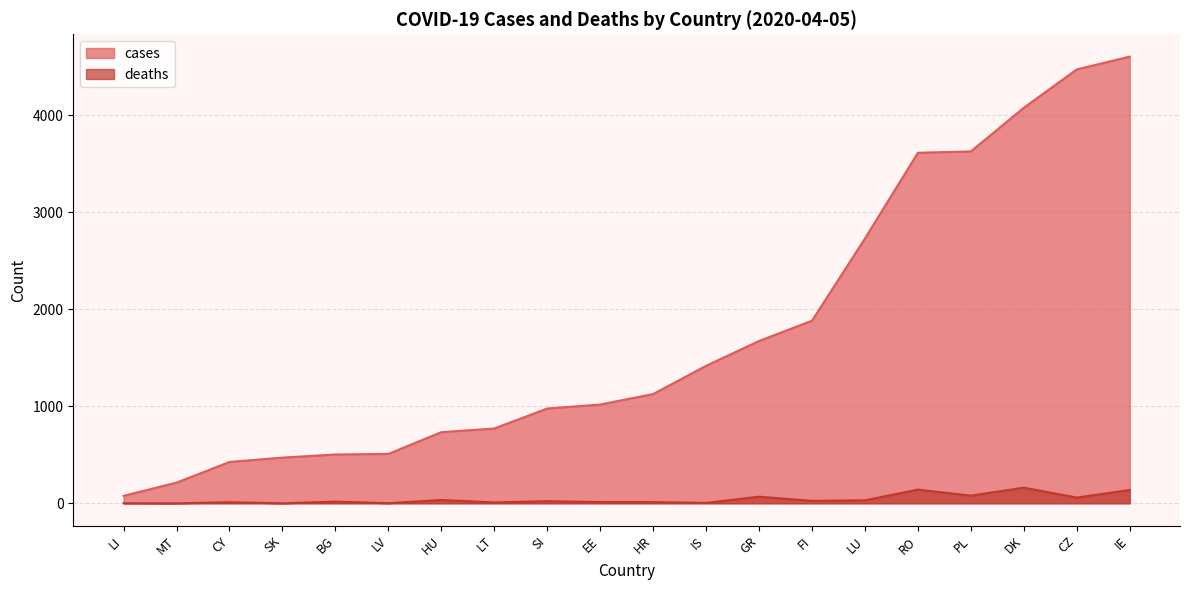

True or false: deaths and cases intersect in this chart.

False